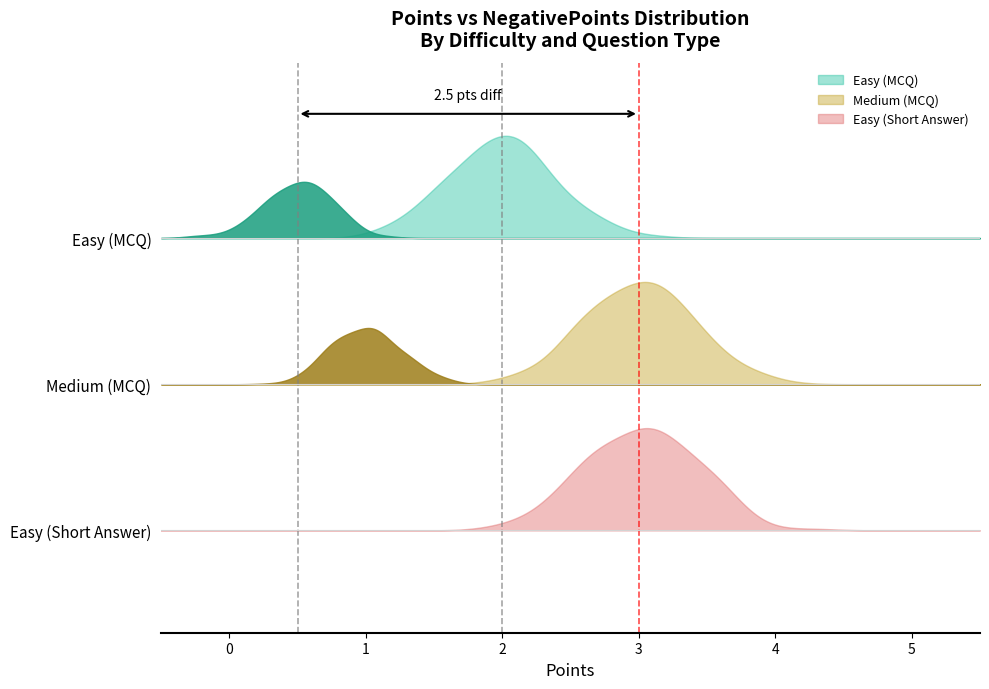

Reading right to left, what are all the values shown in this chart?

Easy: NegativePoints=0.5	Points=2.0
Medium: NegativePoints=1.0	Points=3.0
Short Answer Easy: NegativePoints=0.0	Points=3.0